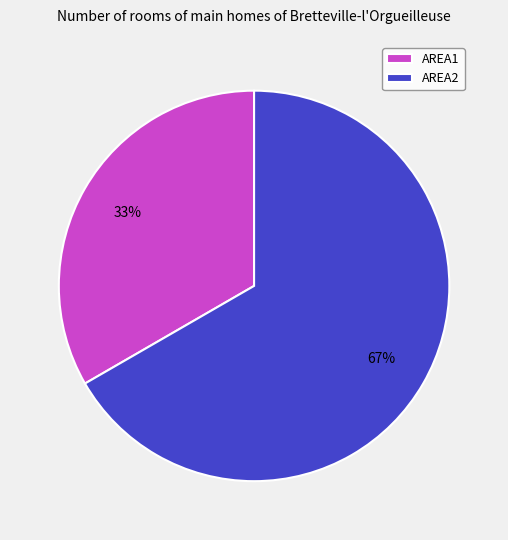

Which slice is the largest?

AREA2